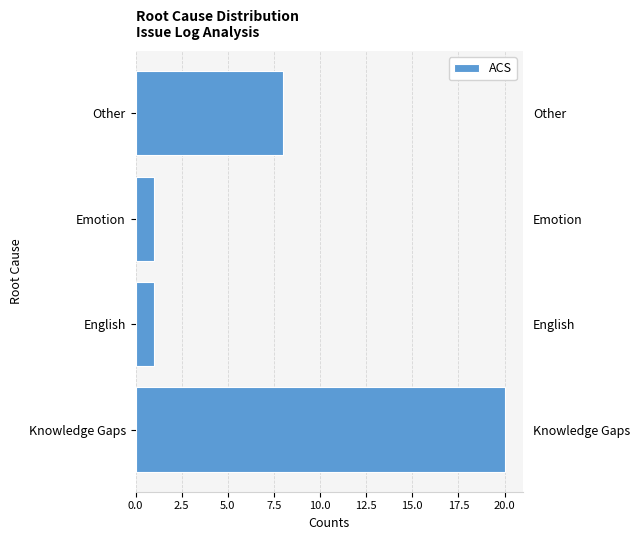

Count the number of data series in this chart.

1